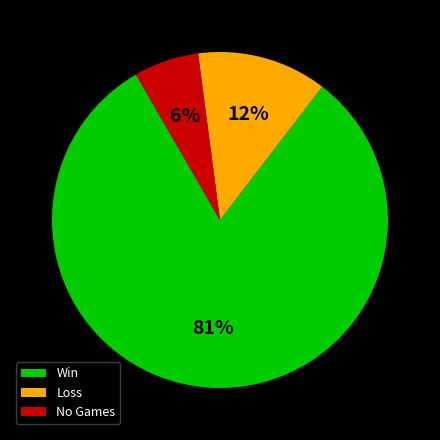

Which slice represents more than half of the pie?

Win